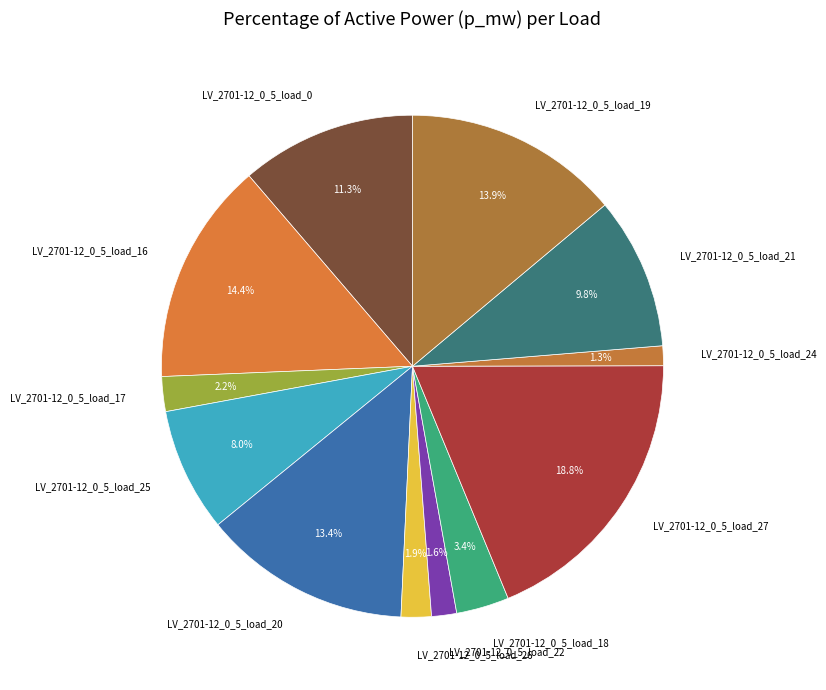

Is LV_2701-12_0_5_load_18 the majority of the pie?

No